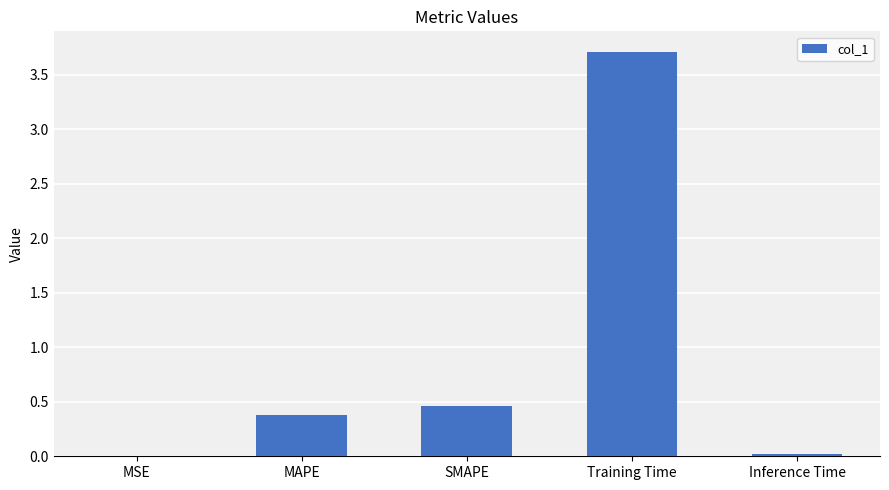

Between MSE and MAPE, which is larger?

MAPE